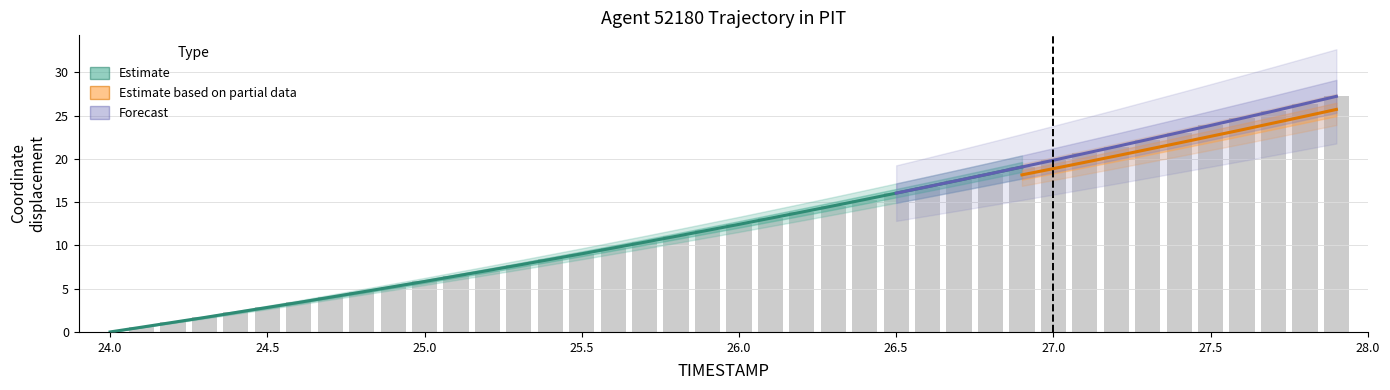

Reading left to right, extract all data points from this chart.

0.0	0.5	1.1	1.7	2.2	2.8	3.4	4.0	4.6	5.2	5.8	6.5	7.1	7.7	8.4	9.0	9.7	10.4	11.0	11.7	12.4	13.1	13.8	14.6	15.3	16.0	16.8	17.5	18.3	19.1	19.8	20.6	21.4	22.2	23.0	23.9	24.7	25.5	26.4	27.2